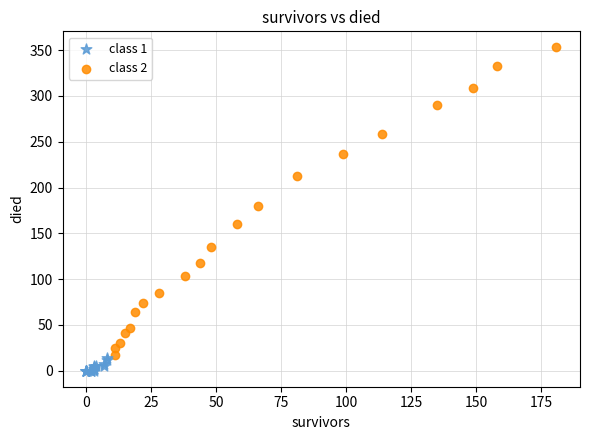

Which series reaches the maximum Y coordinate?

class 2